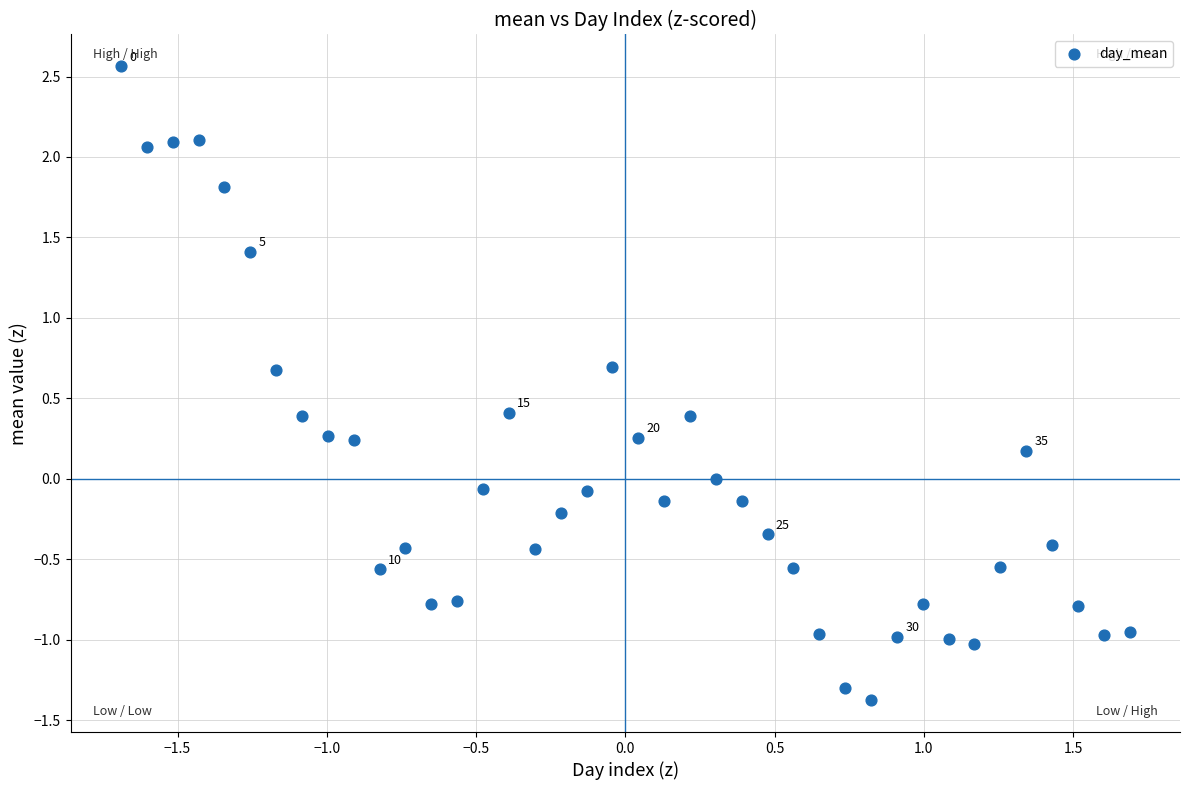

What is the range of X values (max minus min)?

3.4